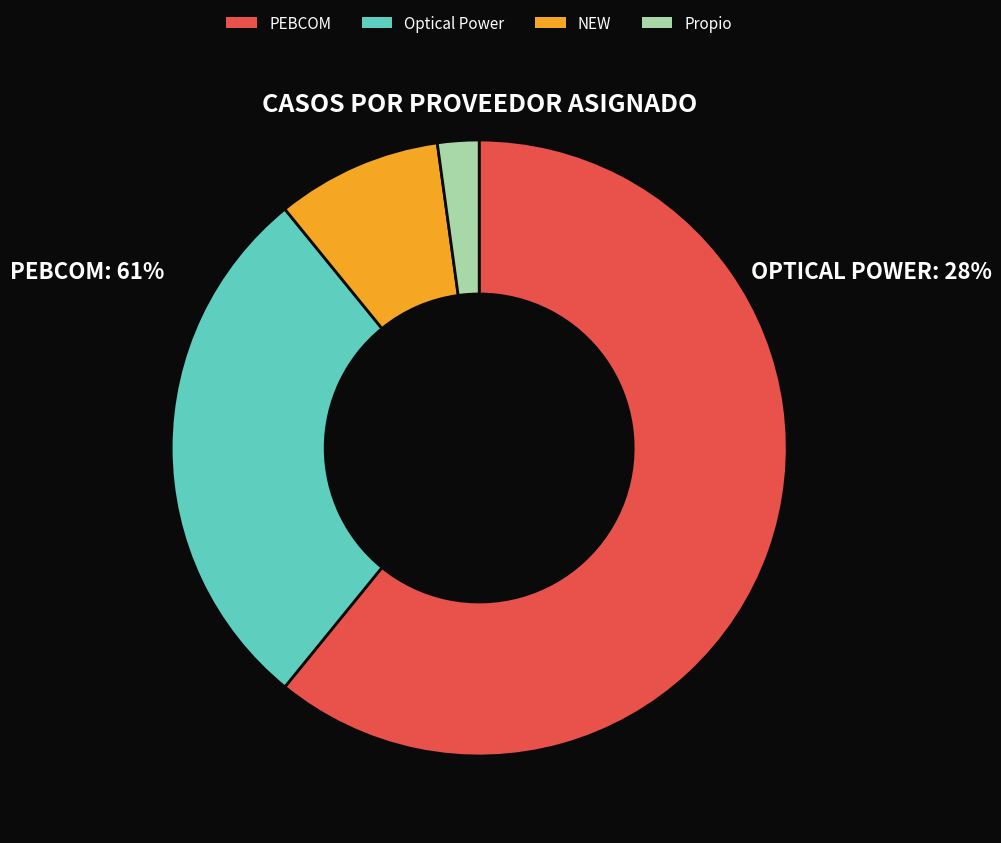

What is the smallest slice in the pie chart?

Propio